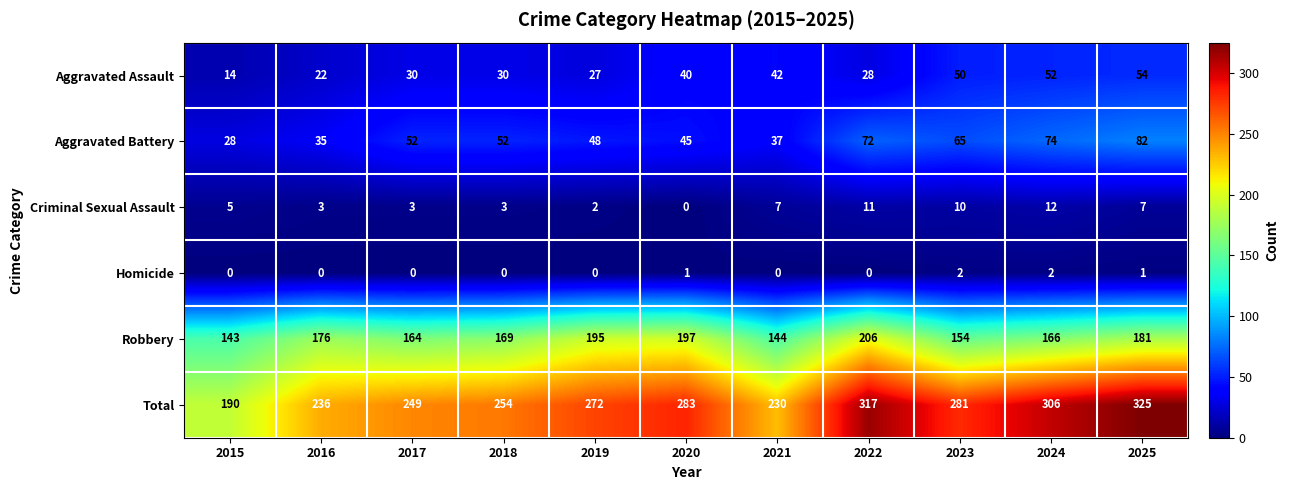

What is the sum of all Total values?

2943